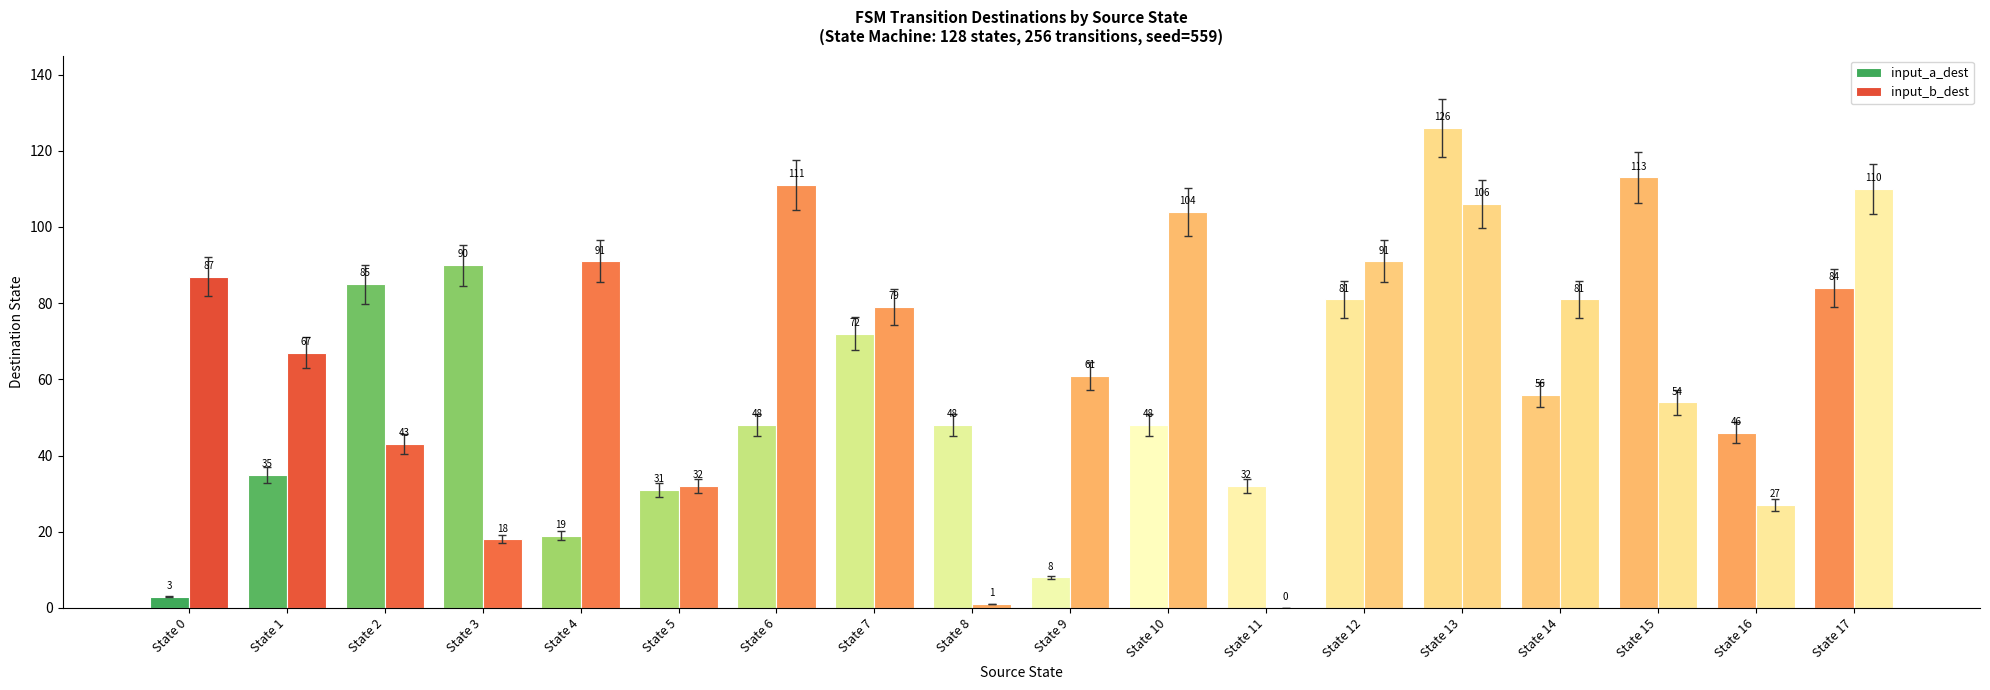

How many series are shown in this chart?

2